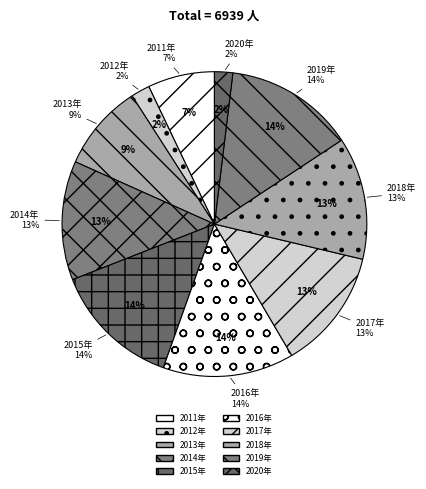

What is the ratio of the value at 2014年 to the value at 2016年?

0.9